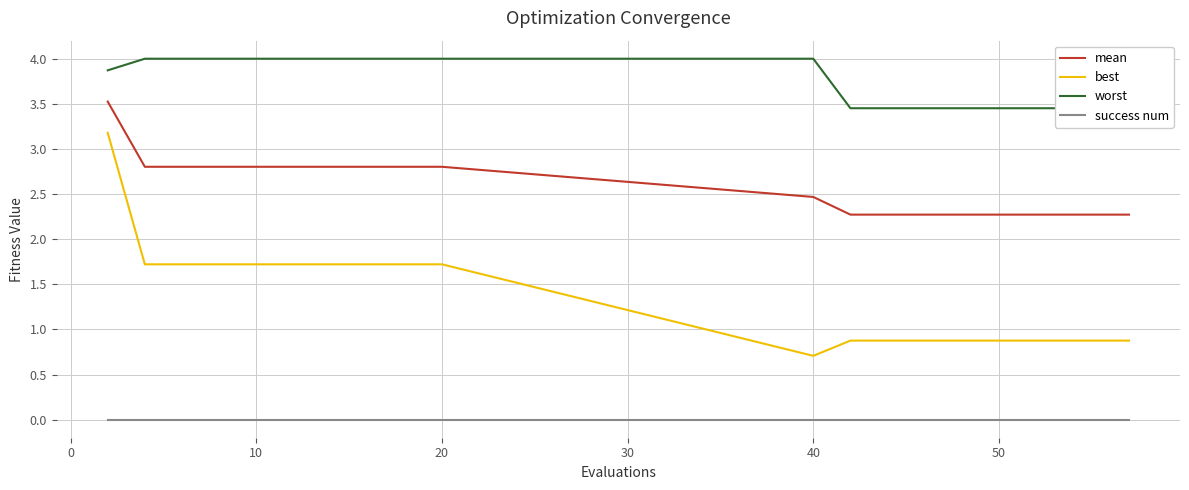

True or false: mean has a value of 2.8 at 20.

True